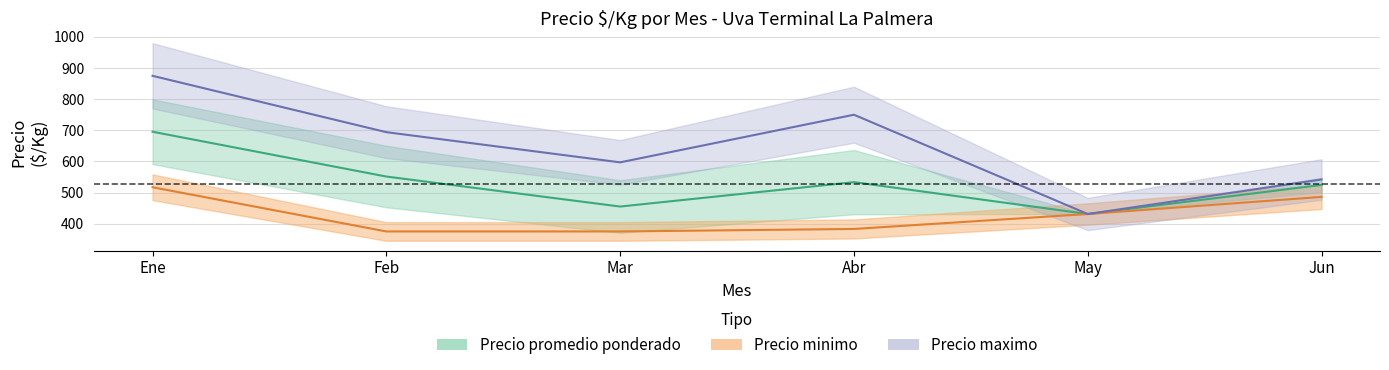

Is this an area chart (filled region under the line)?

No